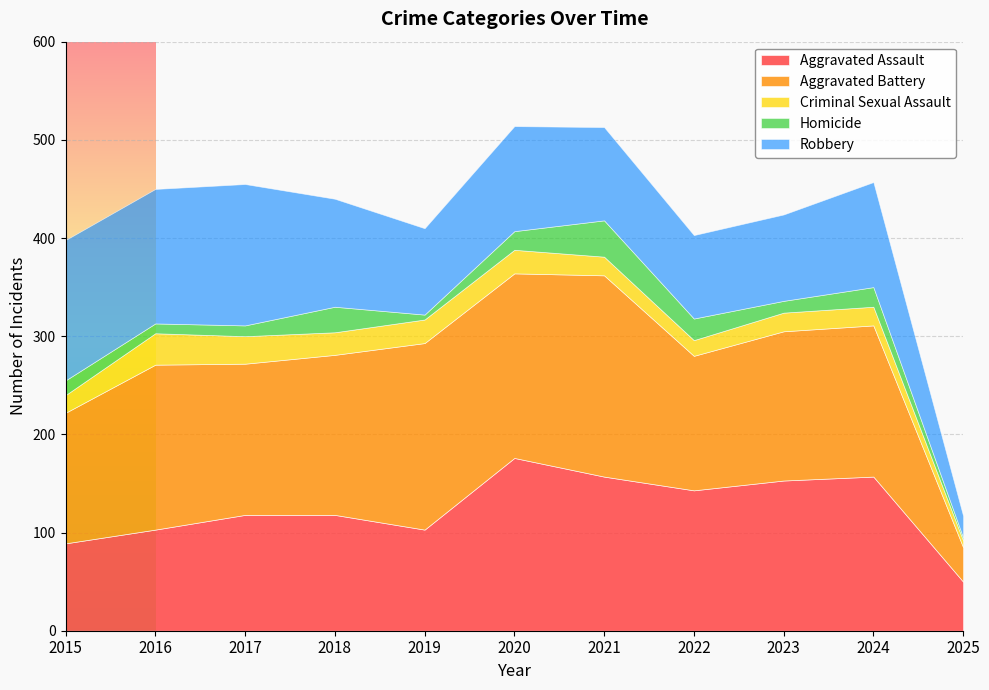

Is it true that Homicide equals 10 at 2022?

False